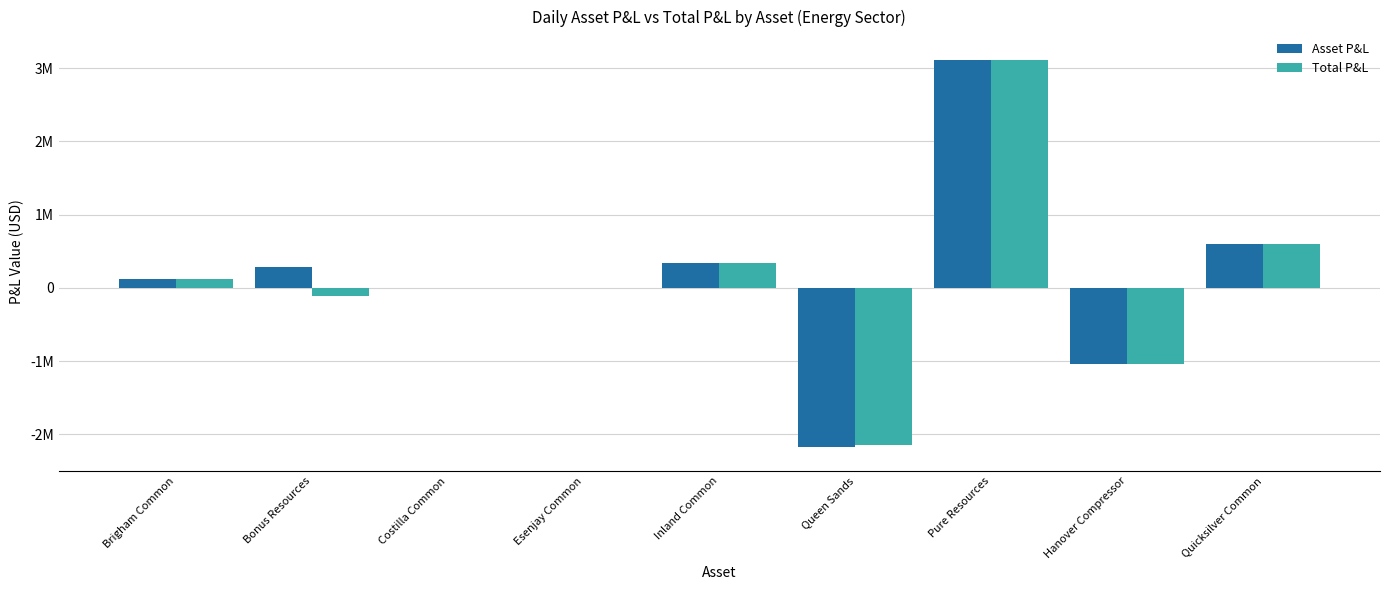

Between Queen Sands and Esenjay Common, which is larger?

Esenjay Common